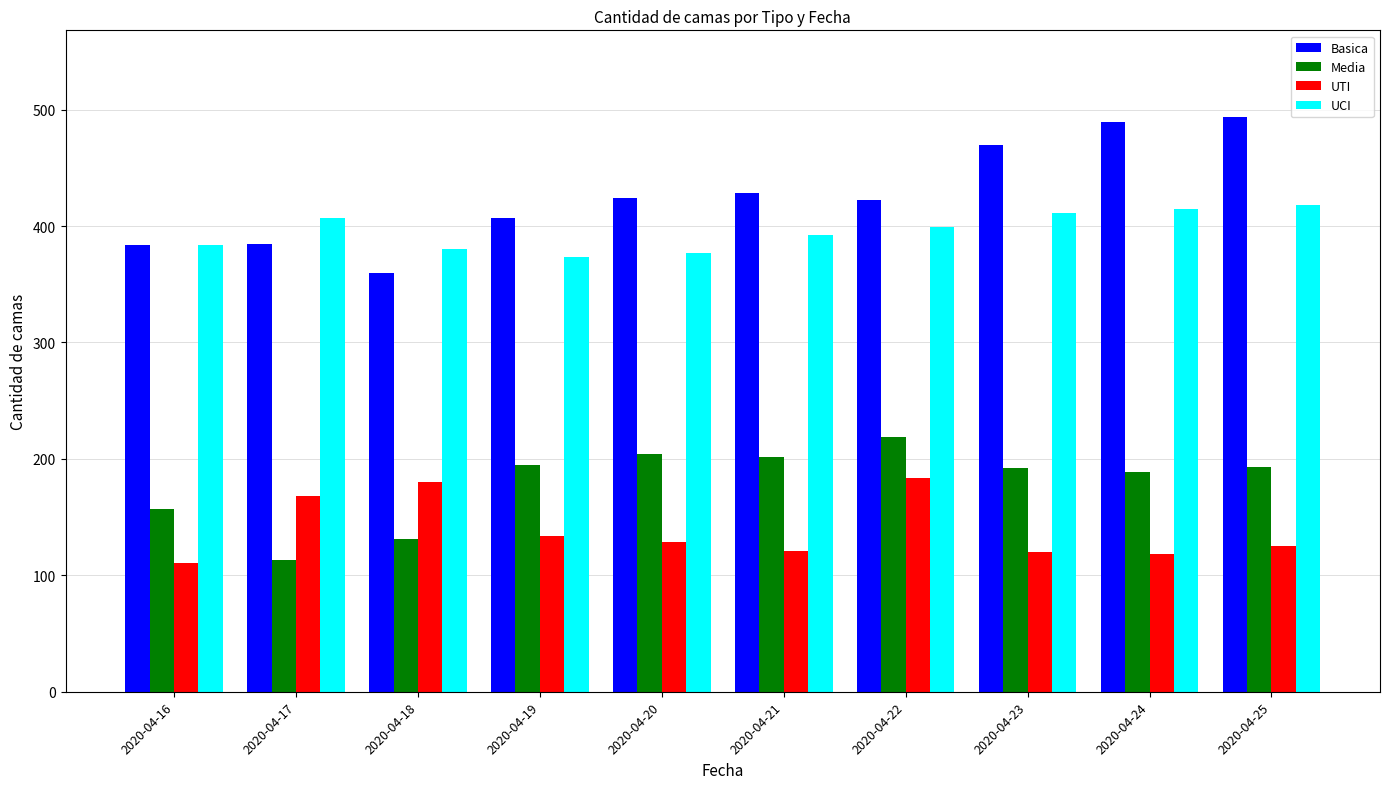

At how many categories does at least one series exceed 158?

10